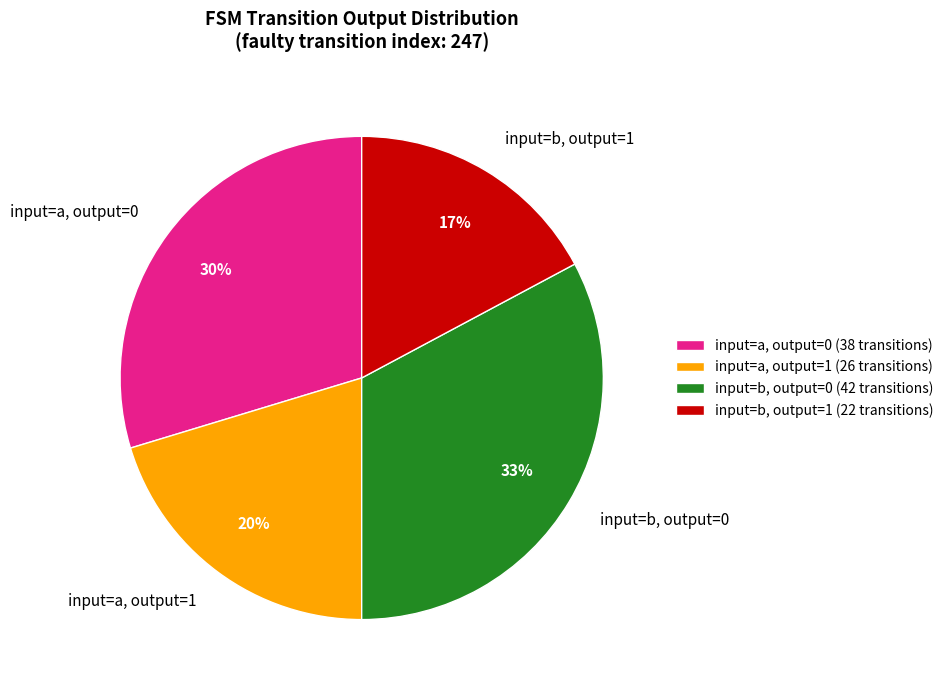

What is the ratio of the value at input=a, output=1 to the value at input=b, output=0?

0.6